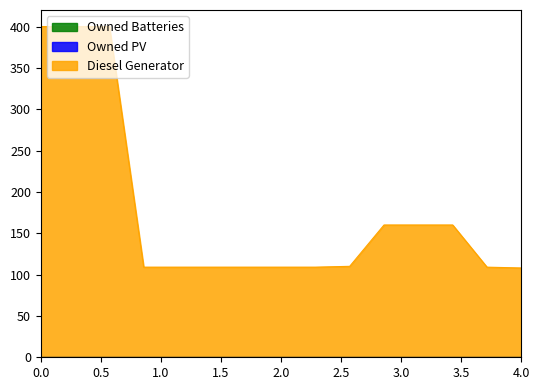

Rank the series at 11 from lowest to highest value.

Owned PV, Owned Batteries, Diesel Generator